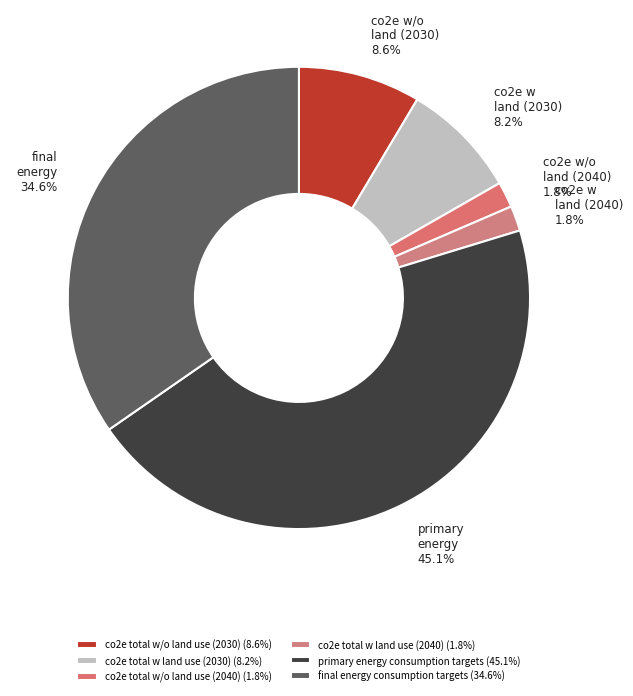

How many slices are in this pie chart?

6